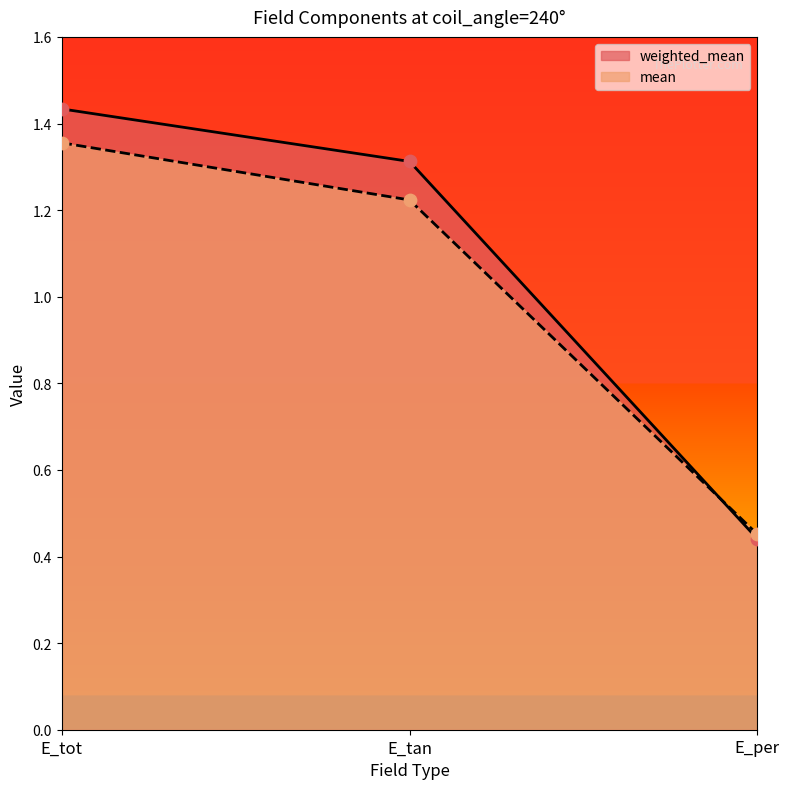

Which series reaches the minimum Y coordinate?

weighted_mean